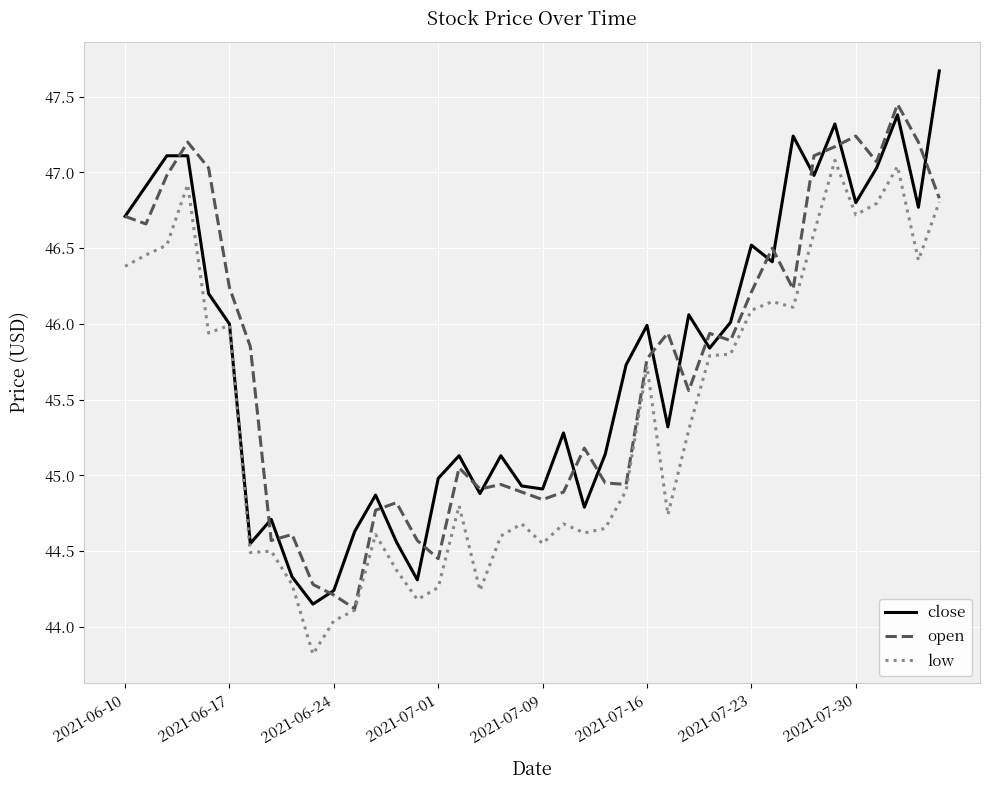

Rank the series by their maximum value, from highest to lowest.

close, open, low